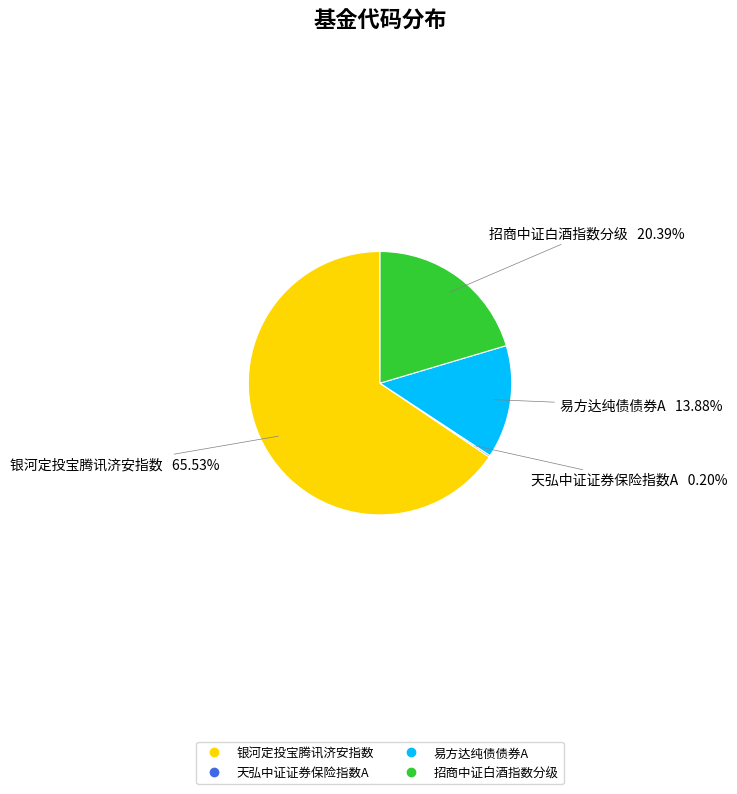

What portion of the pie excludes 招商中证白酒指数分级?

79.6%